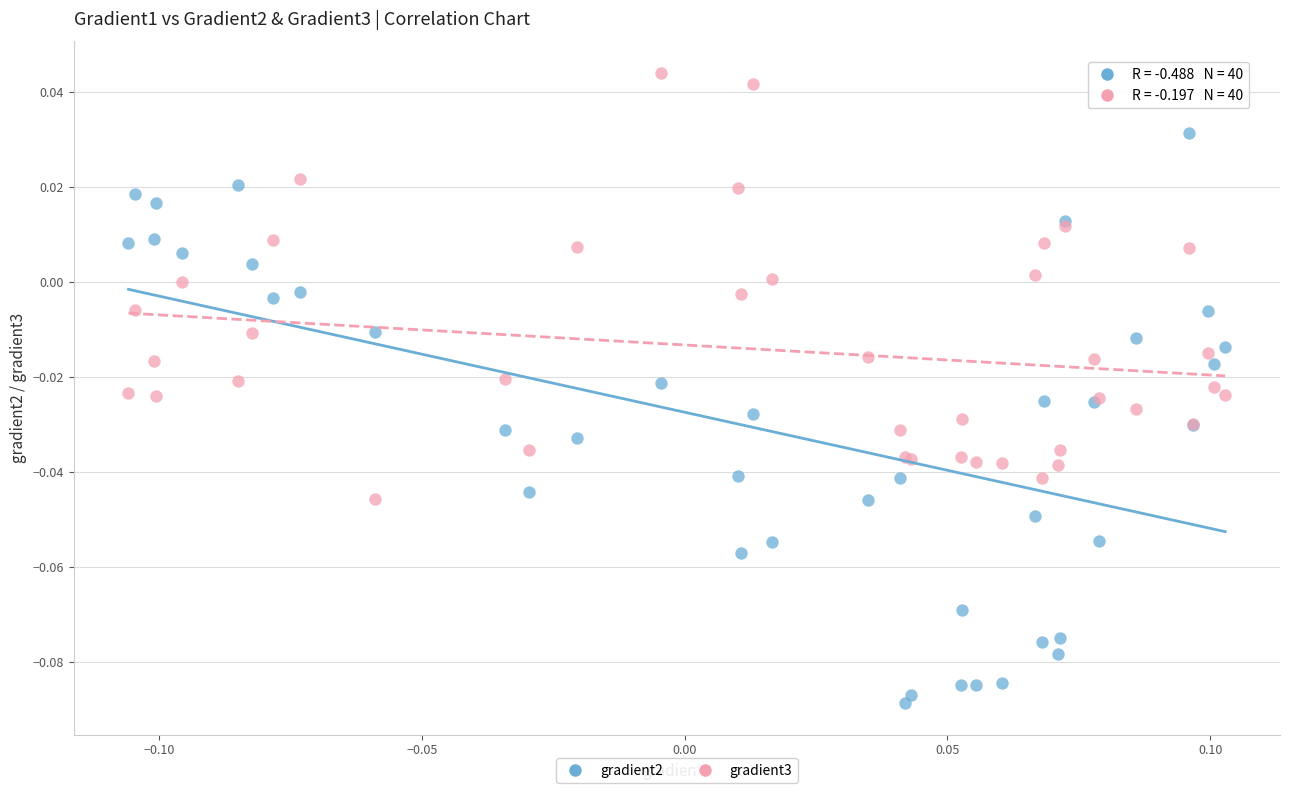

Which series reaches the minimum Y coordinate?

gradient2